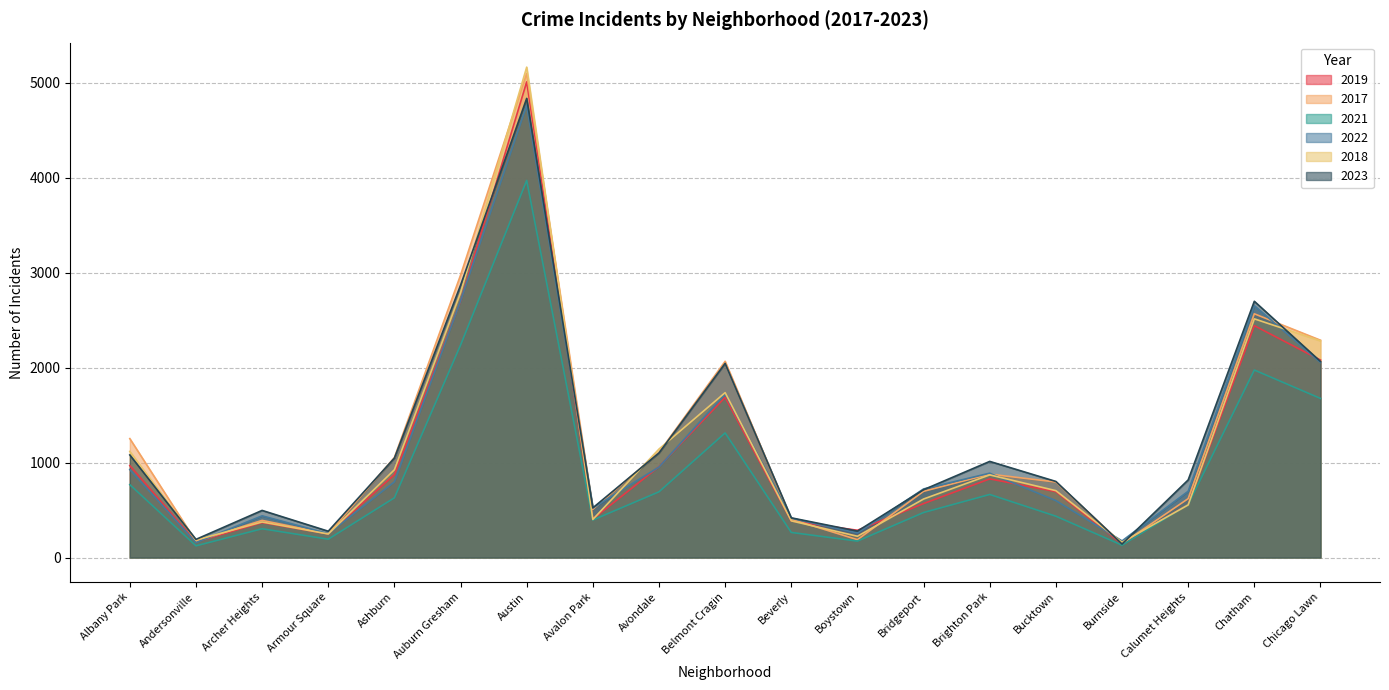

Read the 2019 value at Beverly.

385